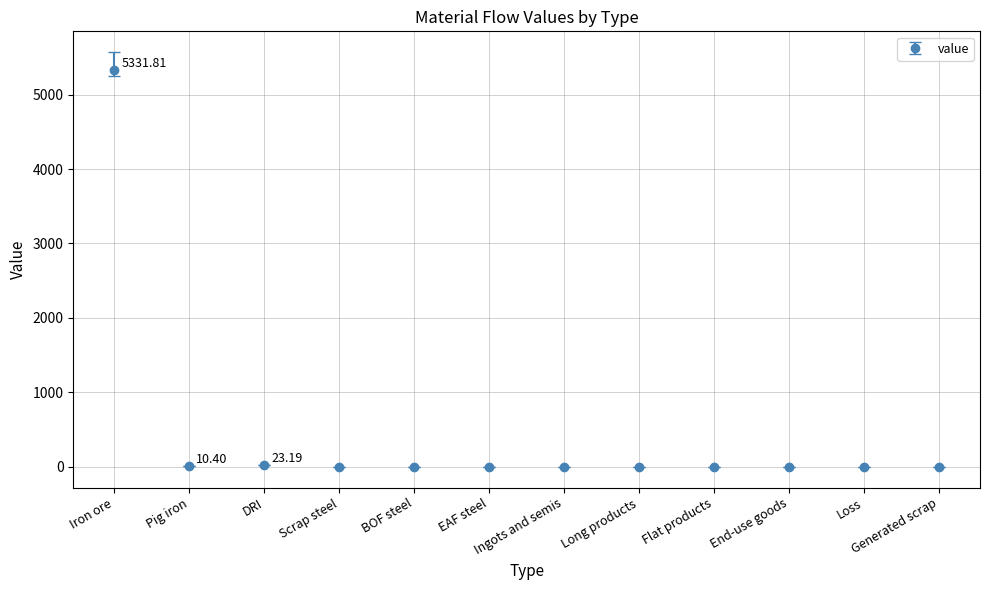

What is the label of the 7th point from the right?

EAF steel